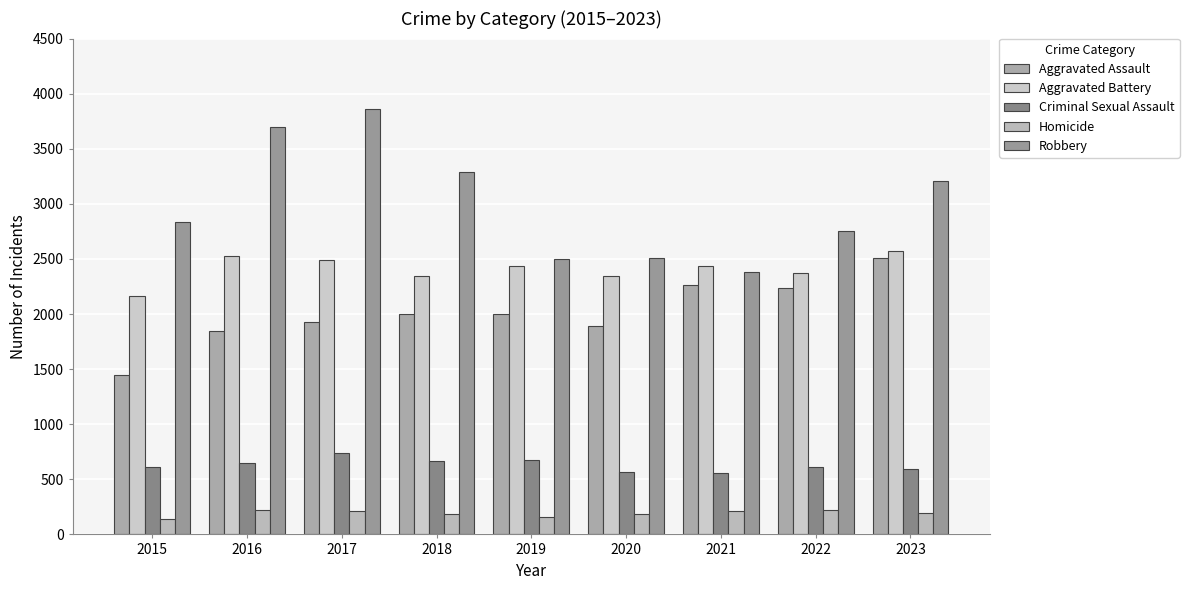

Are the bars horizontal?

No